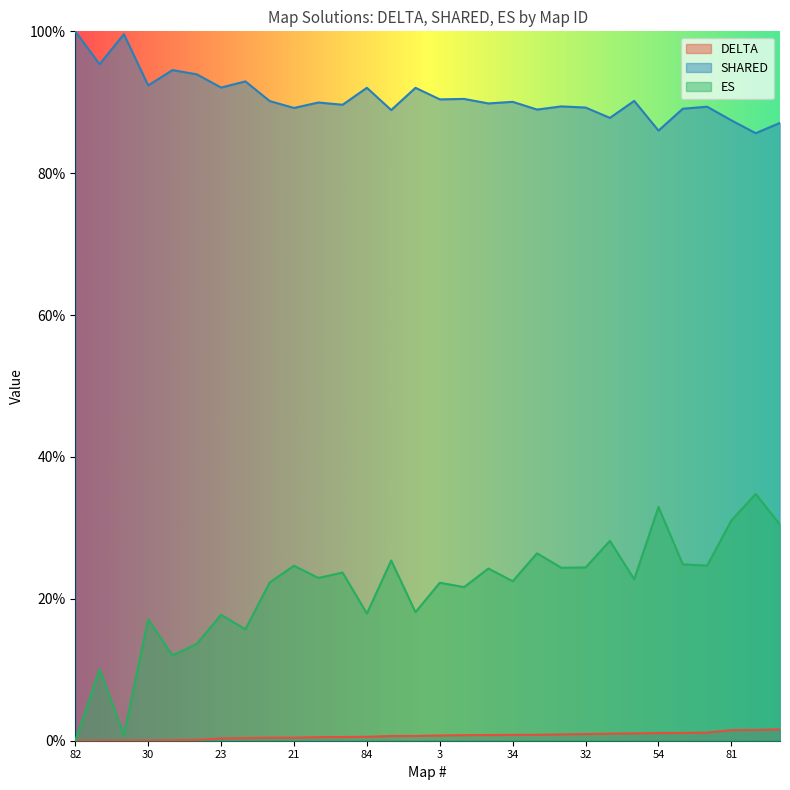

The DELTA series shows 0.0 at 42. True or false?

False